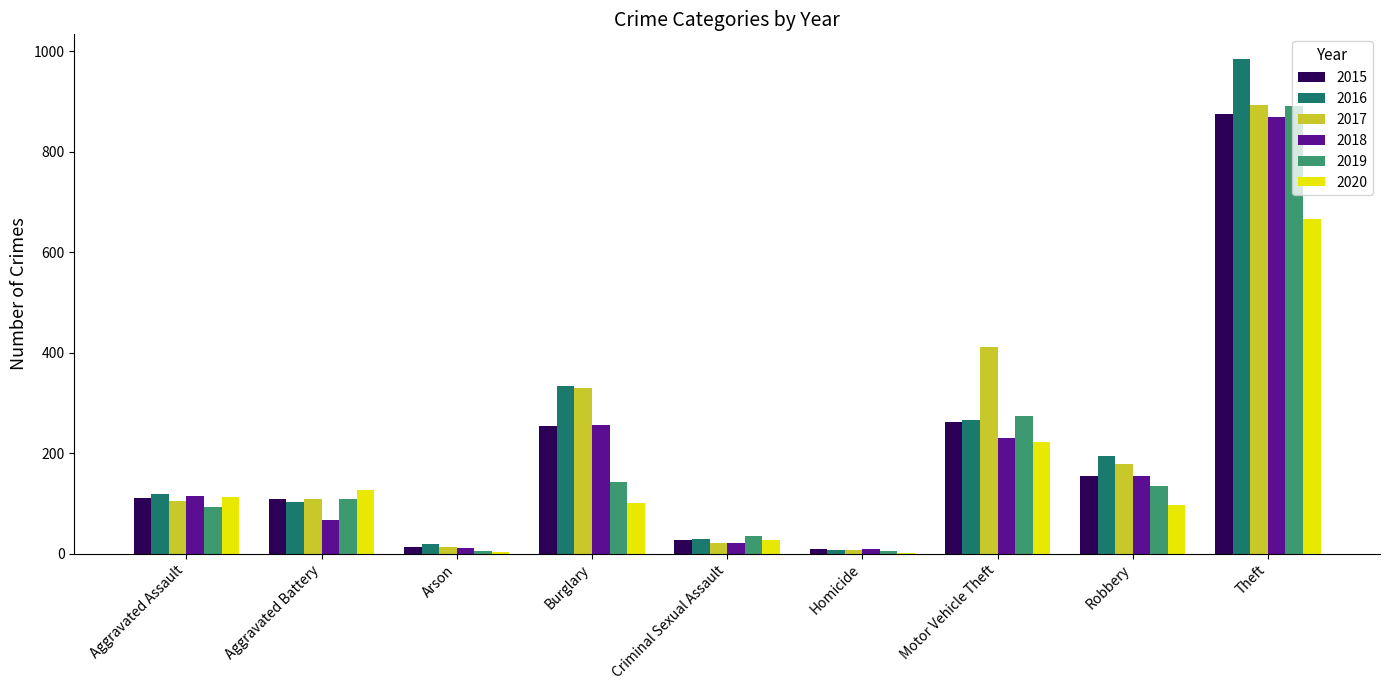

What is the total value across all series at Robbery?

913